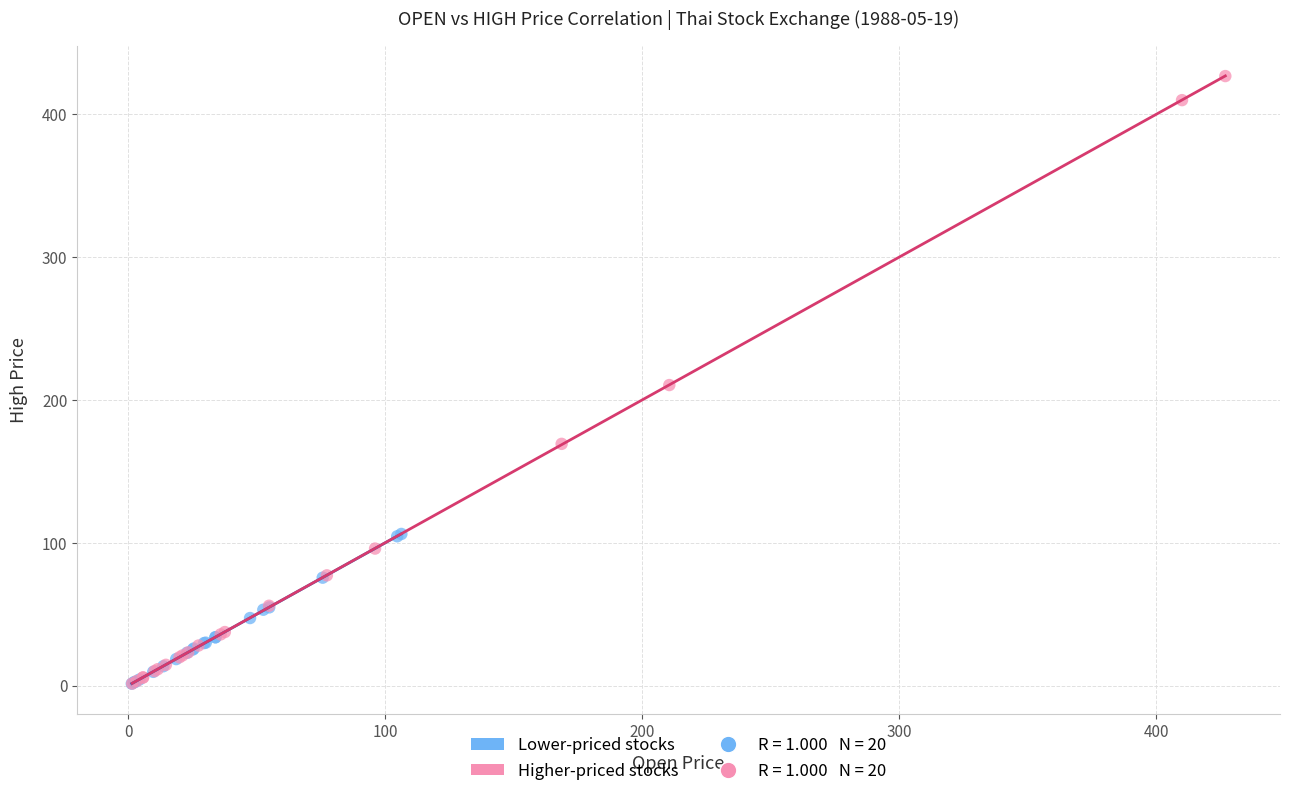

Which series has the widest spread of Y values?

Higher-priced stocks